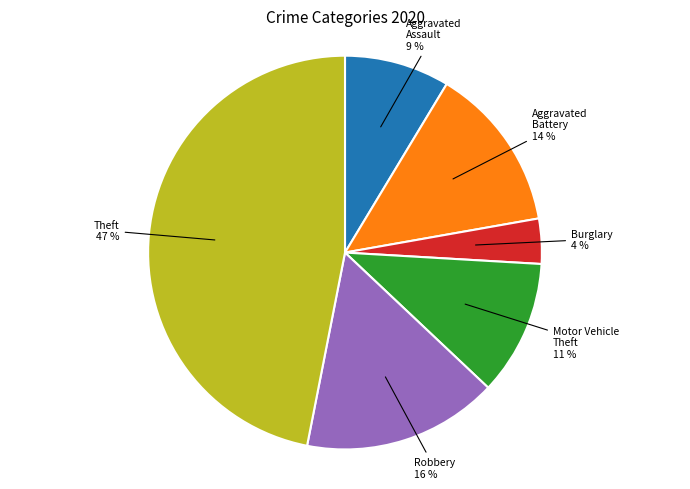

Is there any slice that represents more than half of the pie?

No